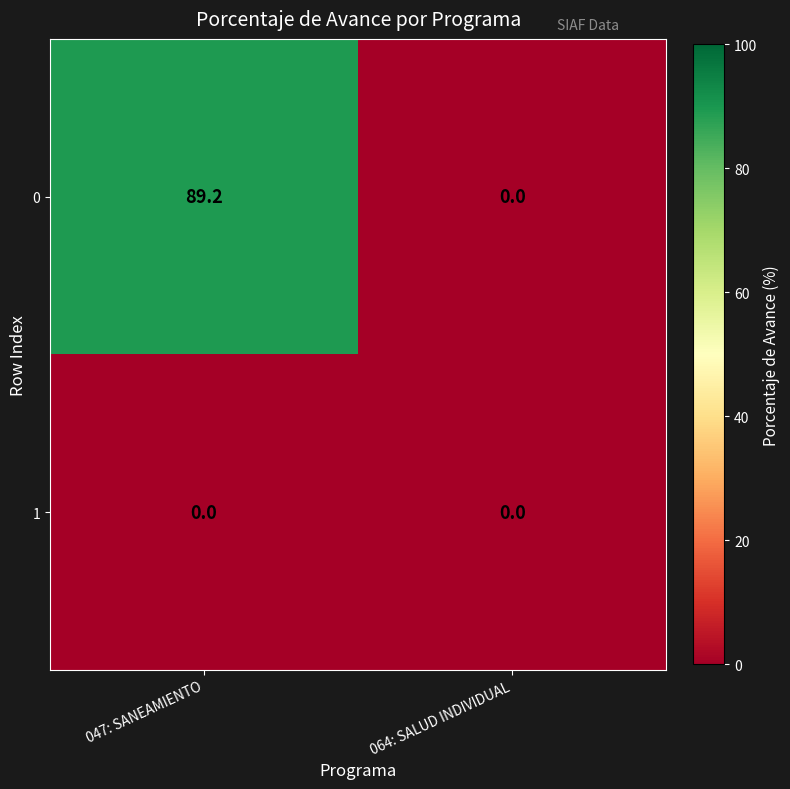

Is it true that 1 equals 0.0 at 064: SALUD INDIVIDUAL?

True